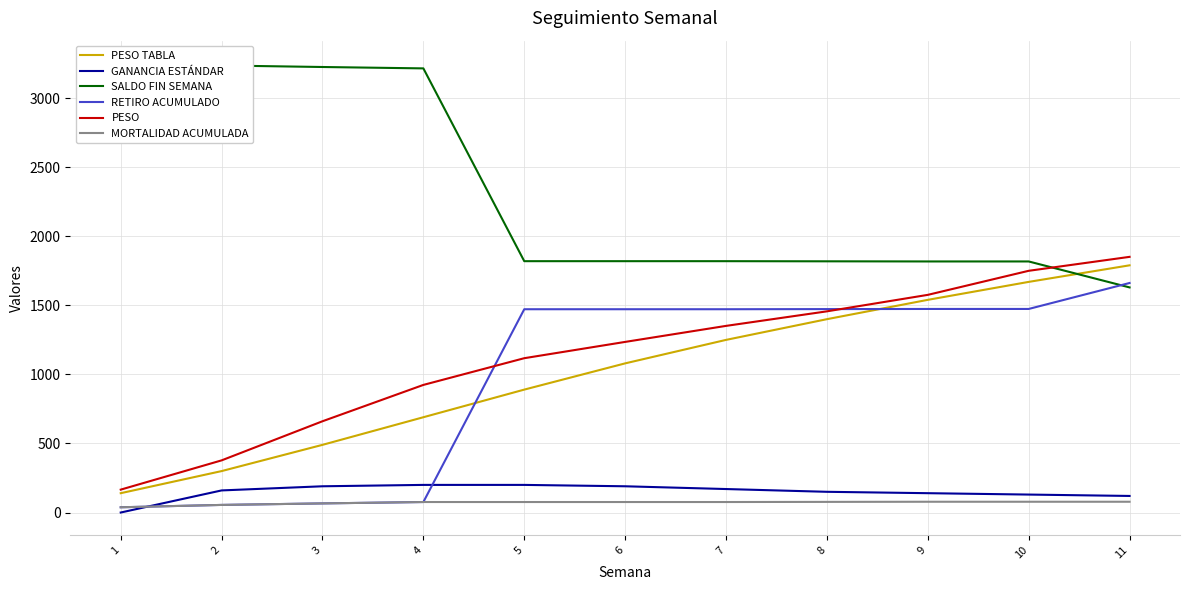

What is the value of the SALDO FIN SEMANA point at the 7th from the left?

1820.0